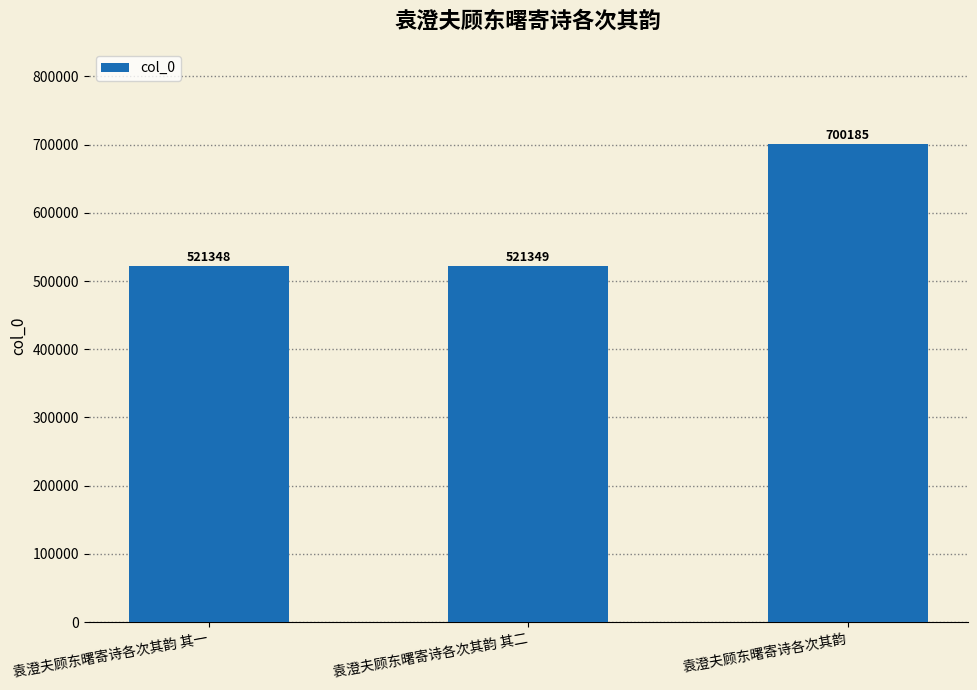

At which label is the value closest to 610766?

袁澄夫顾东曙寄诗各次其韵 其二